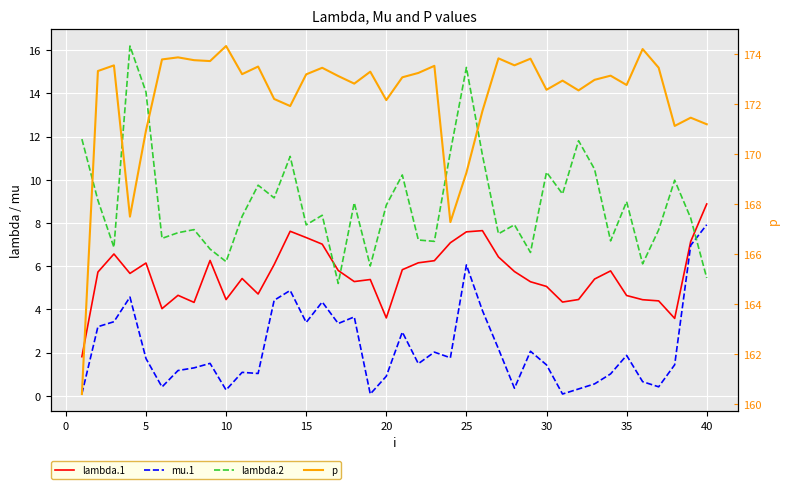

True or false: mu.1 and p intersect in this chart.

False